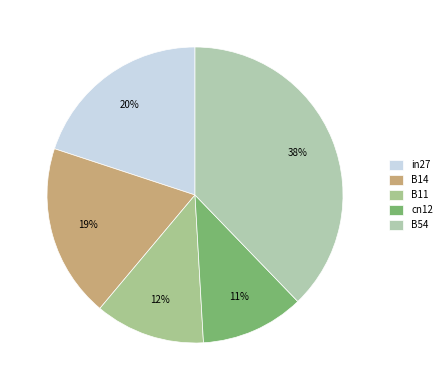

Count the number of slices in the pie.

5